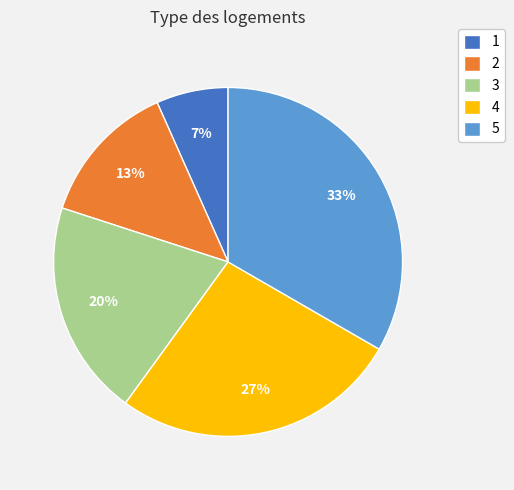

What is the ratio of the value at 2 to the value at 5?

0.4